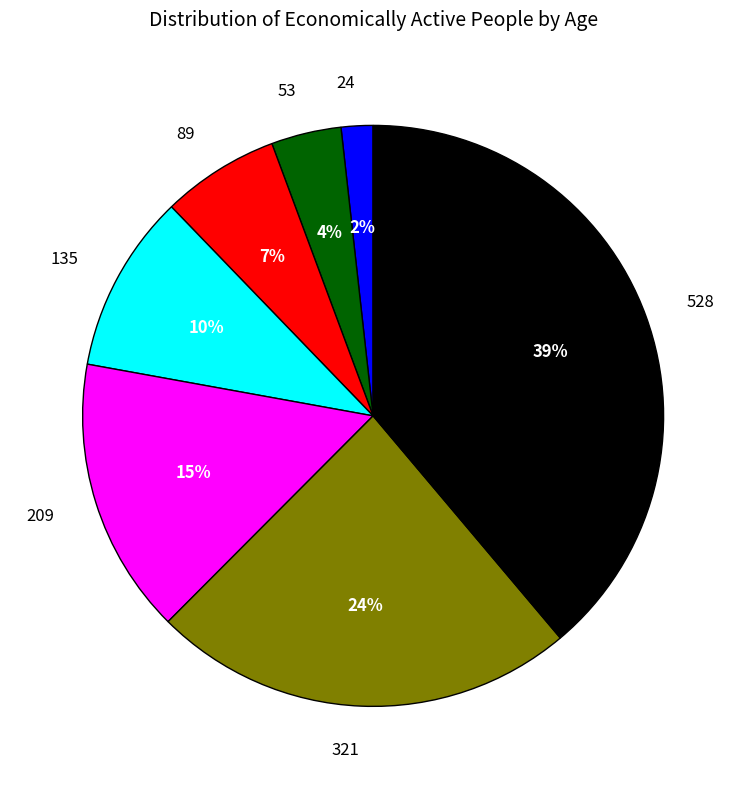

How many slices are in this pie chart?

7